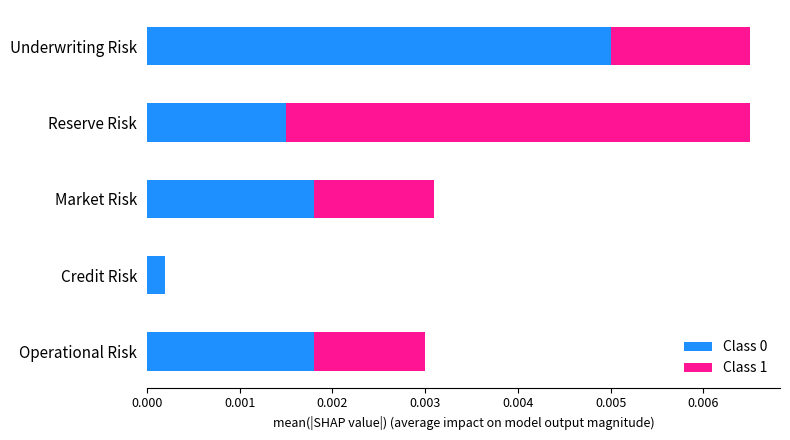

At which label is Class 0 closest to 0?

Credit Risk